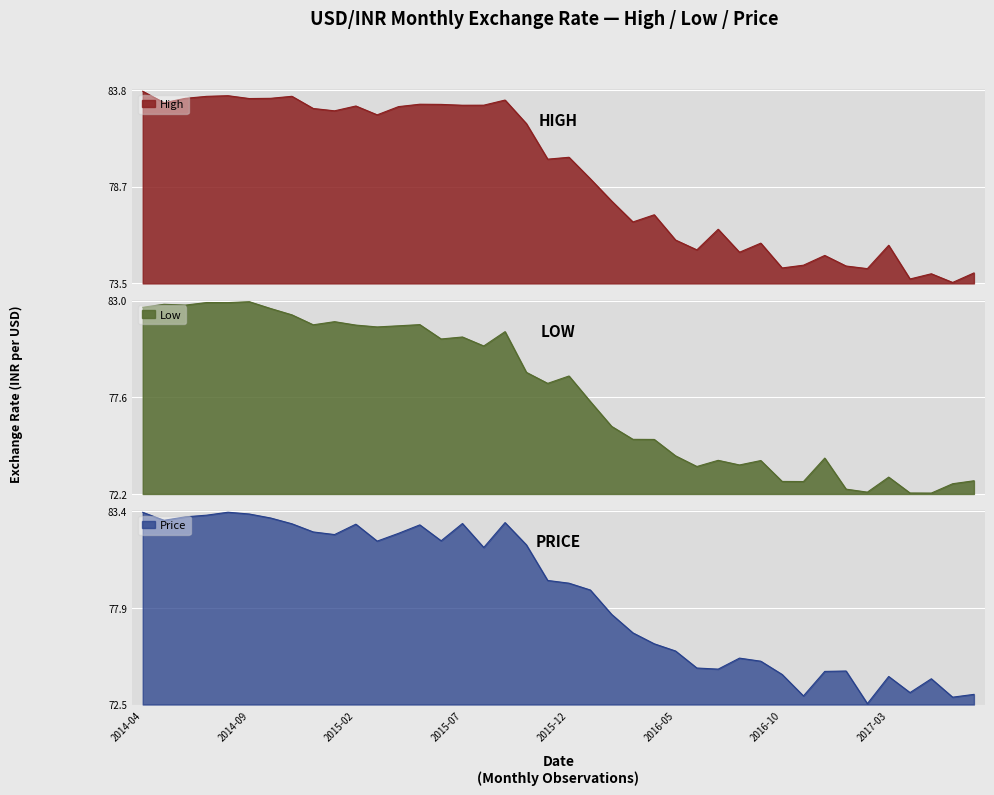

At which label does High first exceed 80?

2014-04